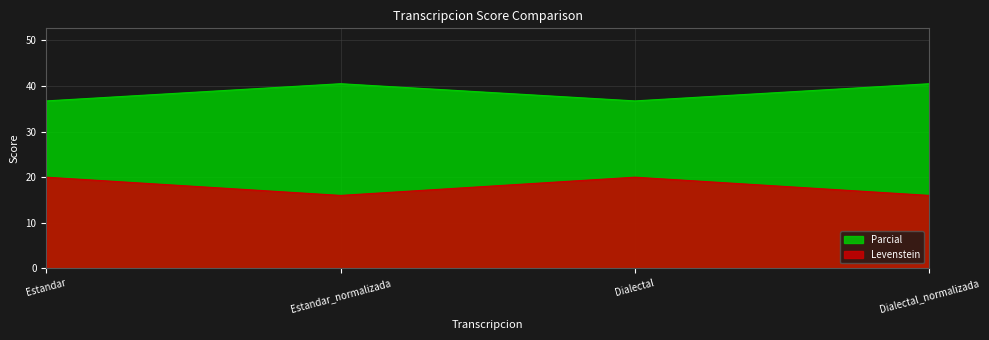

Reading left to right, what are all the values shown in this chart?

Levenstein: Estandar=20.0	Estandar_normalizada=16.0	Dialectal=20.0	Dialectal_normalizada=16.0
Parcial: Estandar=36.7	Estandar_normalizada=40.5	Dialectal=36.7	Dialectal_normalizada=40.5